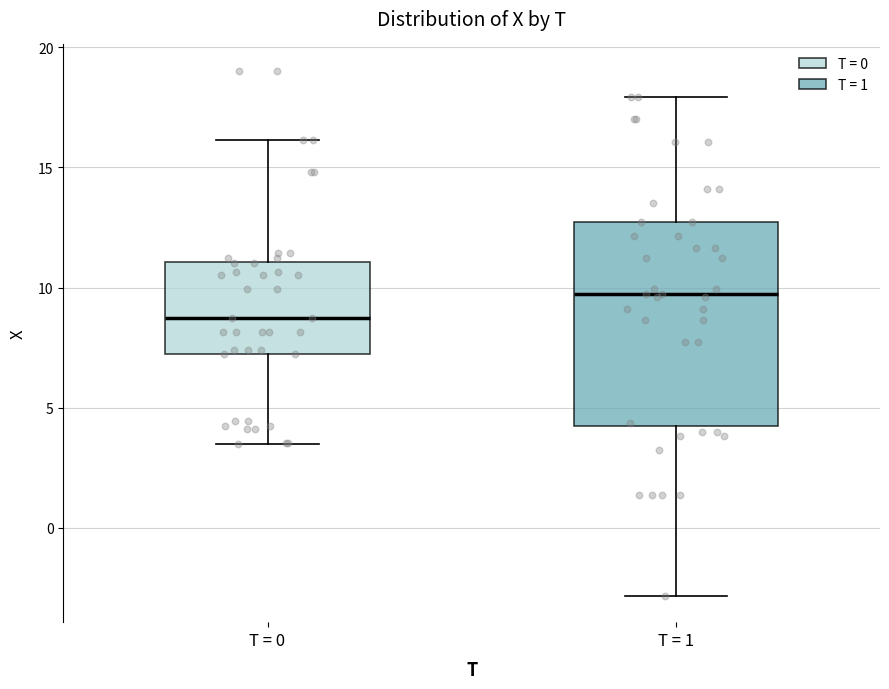

Reading left to right, transcribe this box plot: for each box, give where its median line is, the range the box spans, and where its two whiskers end, as read against the y-axis. The values are not printed on the chart, so give them approximately, as read against the axis.

T = 0: median 8.5, box 7.0 to 11.0, whiskers 3.5 to 16.0
T = 1: median 9.5, box 4.5 to 12.5, whiskers -3.0 to 18.0